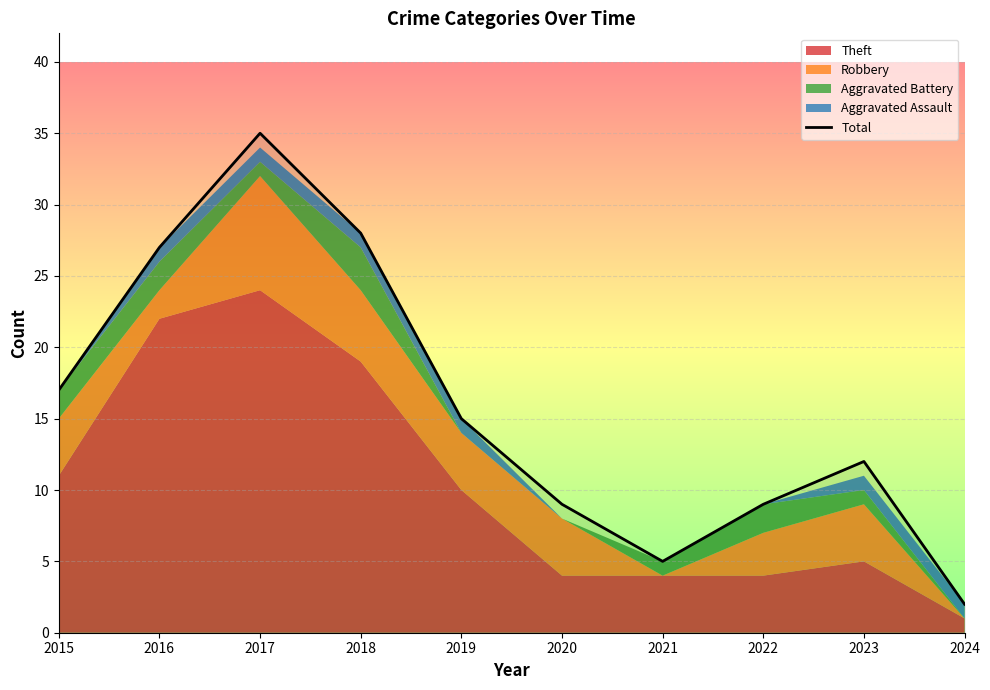

What is the maximum value shown in the chart?

35